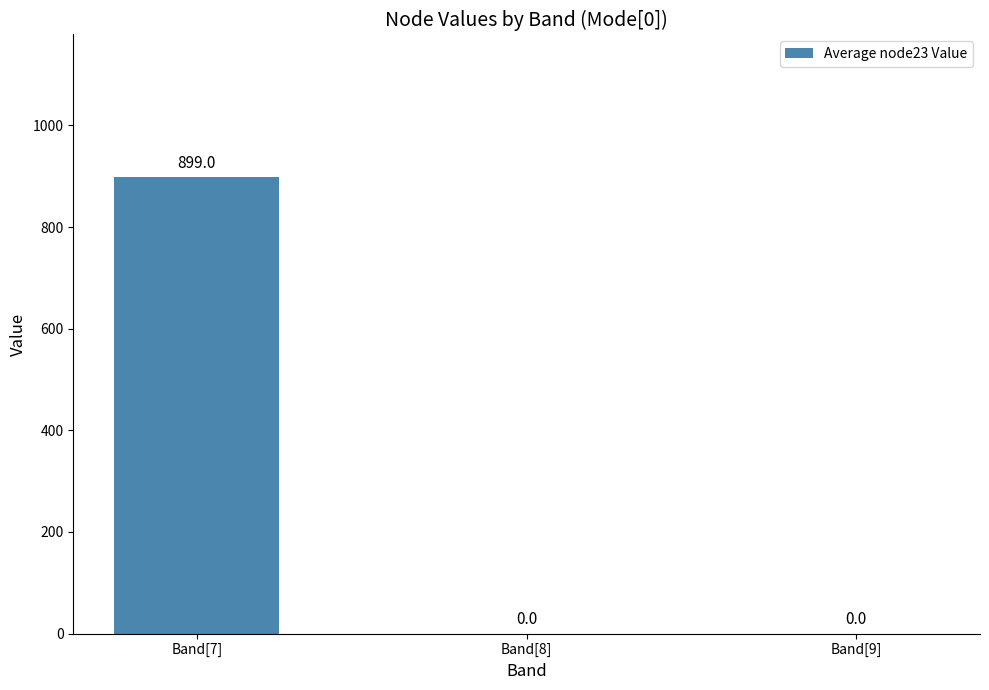

Reading left to right, what are all the values shown in this chart?

899	0	0